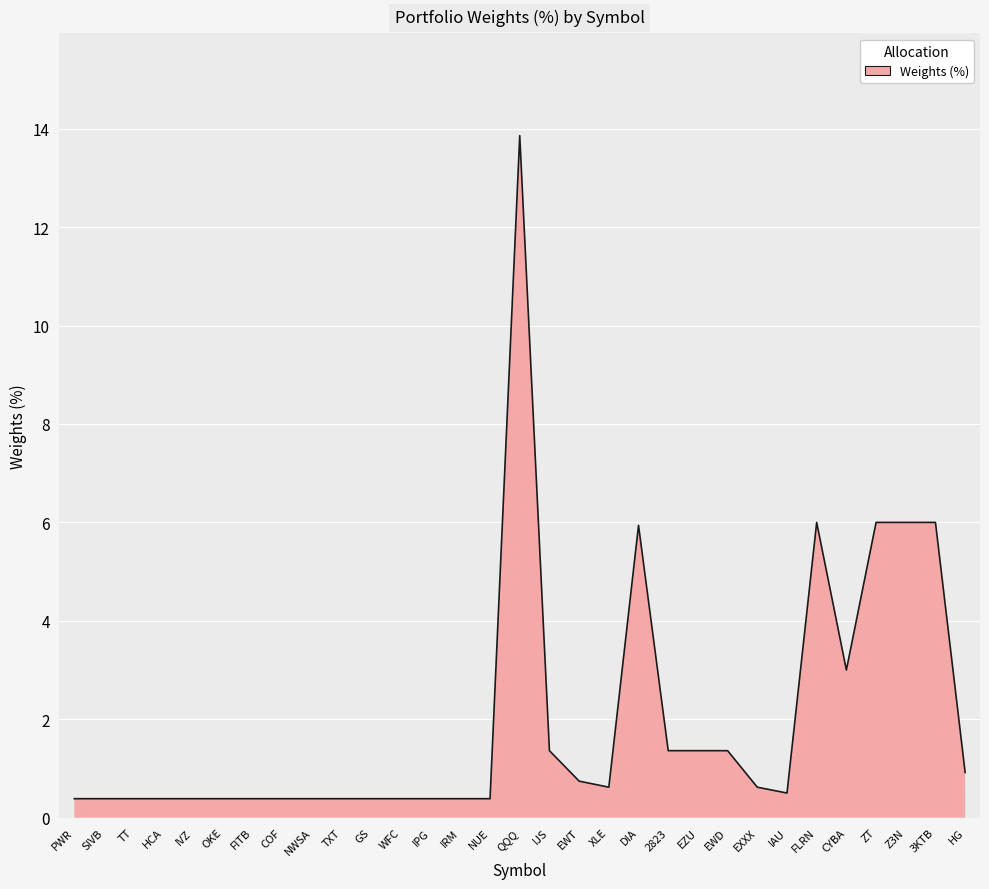

Does the chart have visible grid lines?

Yes